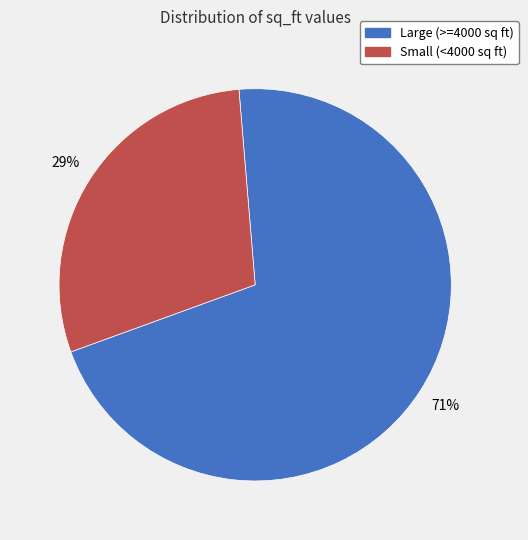

Which category has the biggest portion of the pie?

Large (>=4000 sq ft)